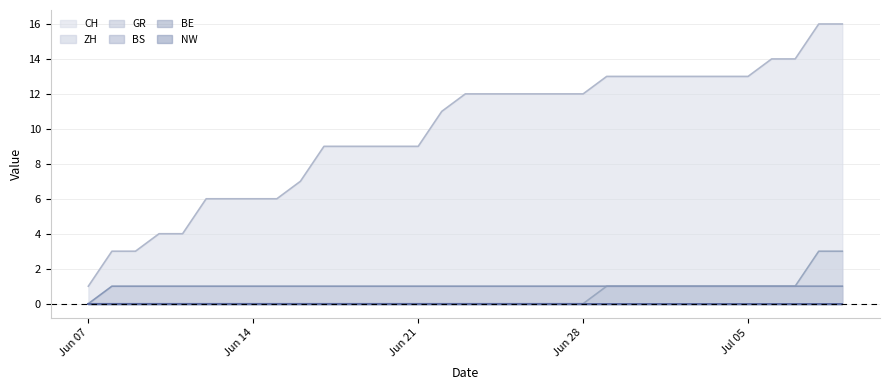

What is the difference between the highest and lowest values at 2020-06-19?

9